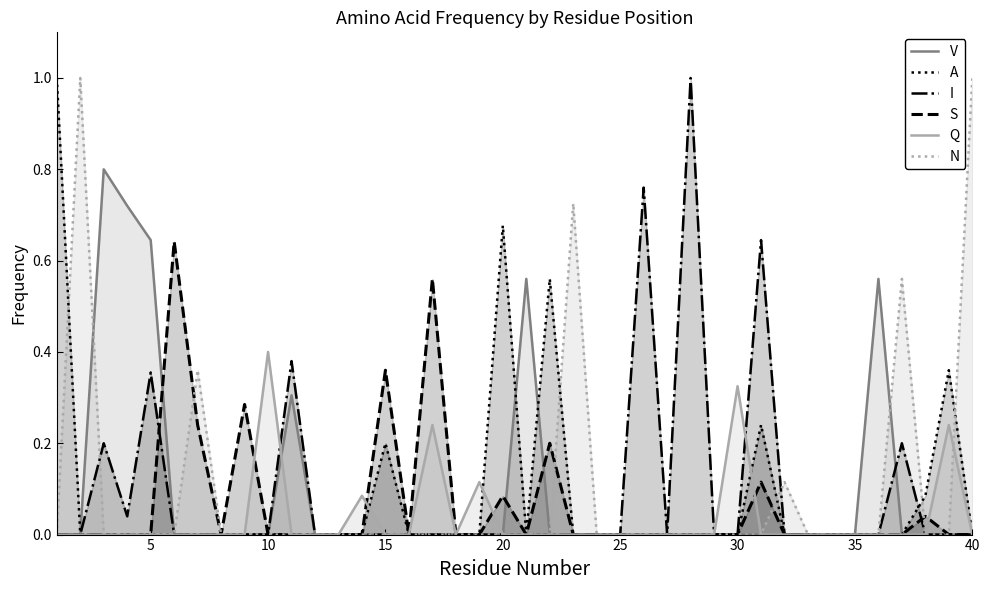

Which series has the largest total across all categories?

N